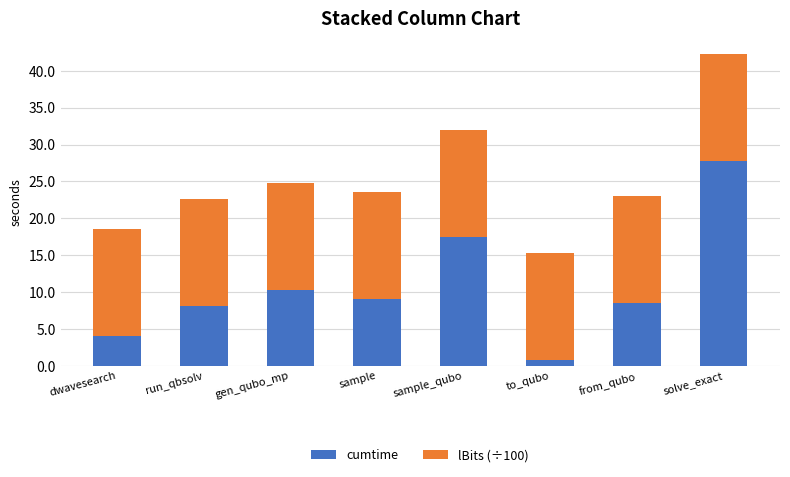

At which category is the sum across all series the highest?

solve_exact